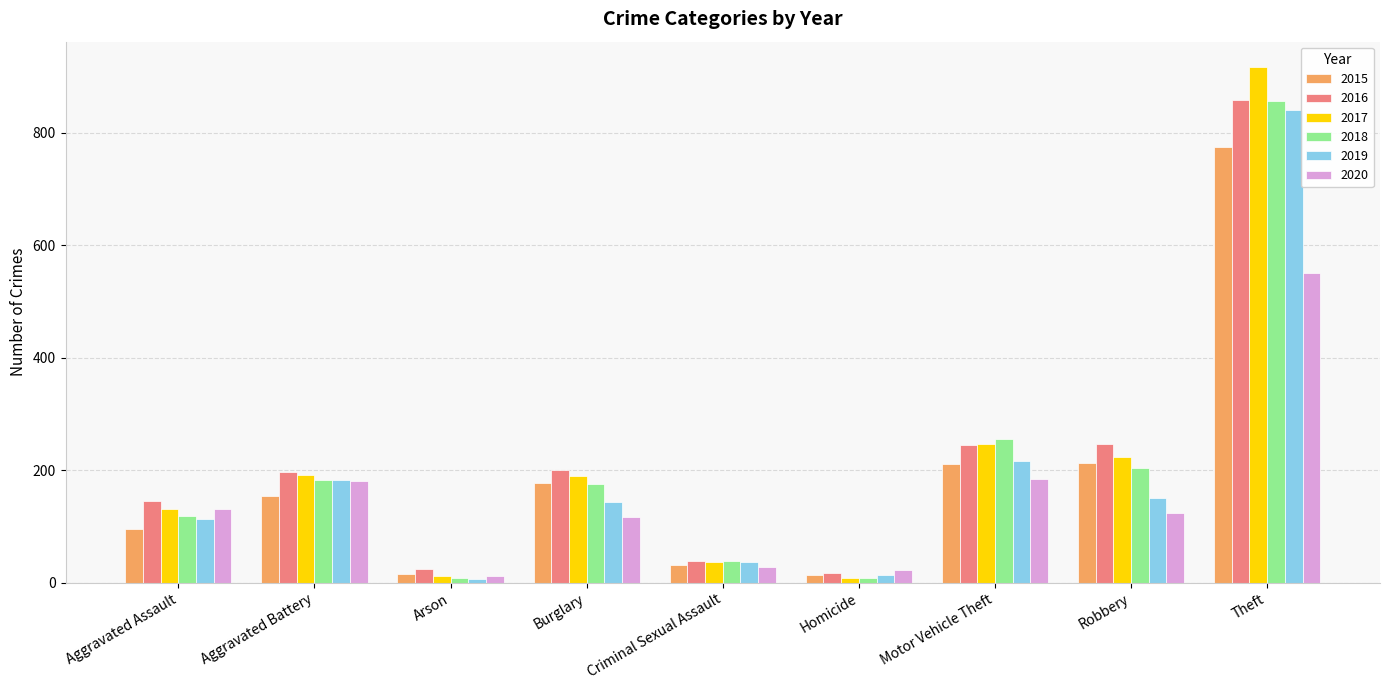

How many groups of bars are there?

9